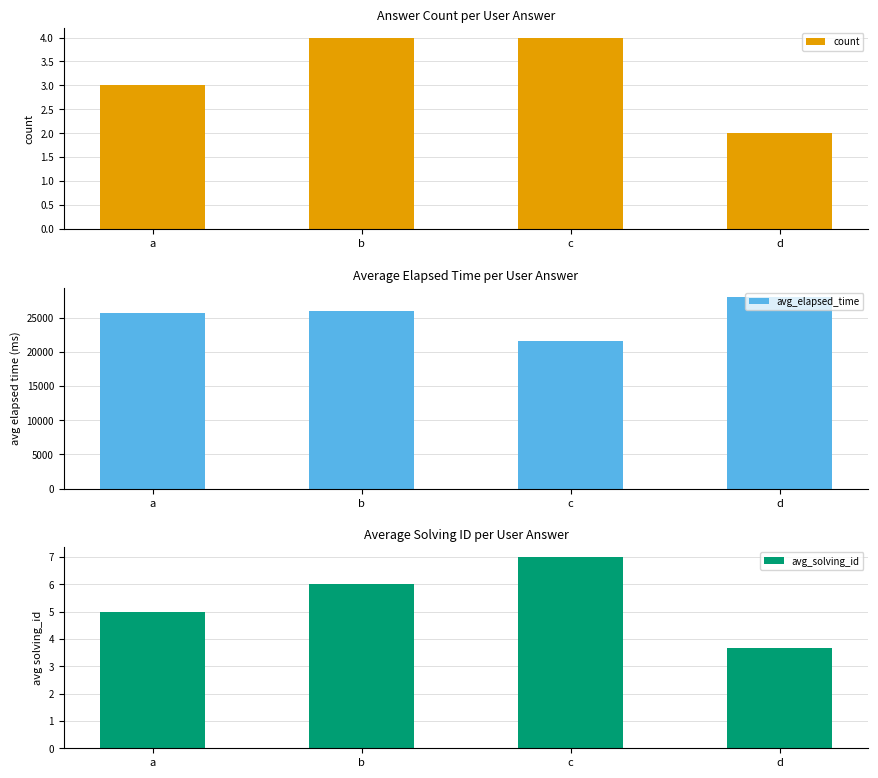

At how many categories does at least one series exceed 25744?

3